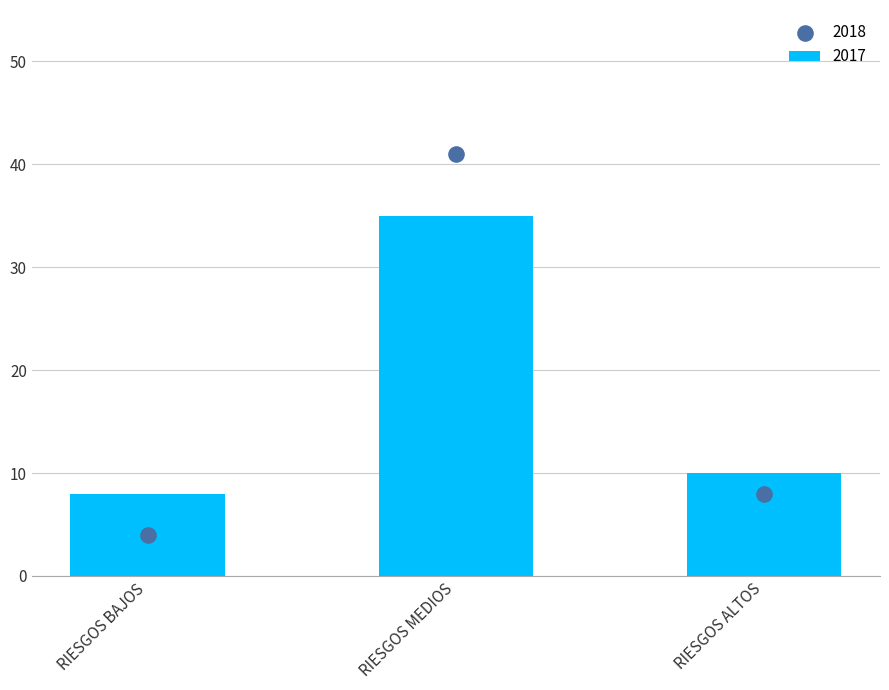

What is the total value across all series at RIESGOS BAJOS?

12